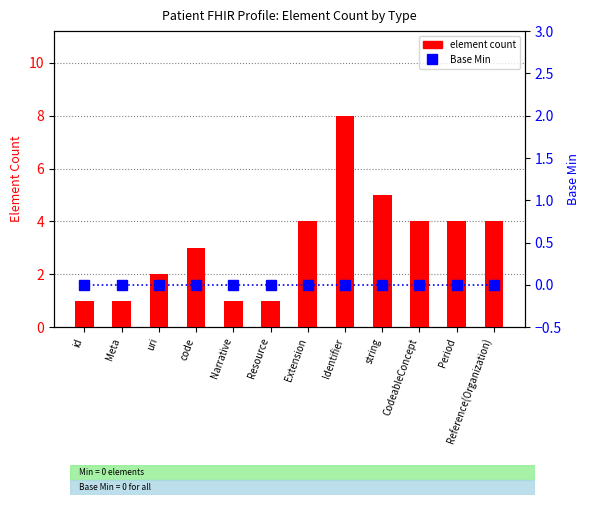

What is the difference between the maximum and minimum values in the element count series?

7